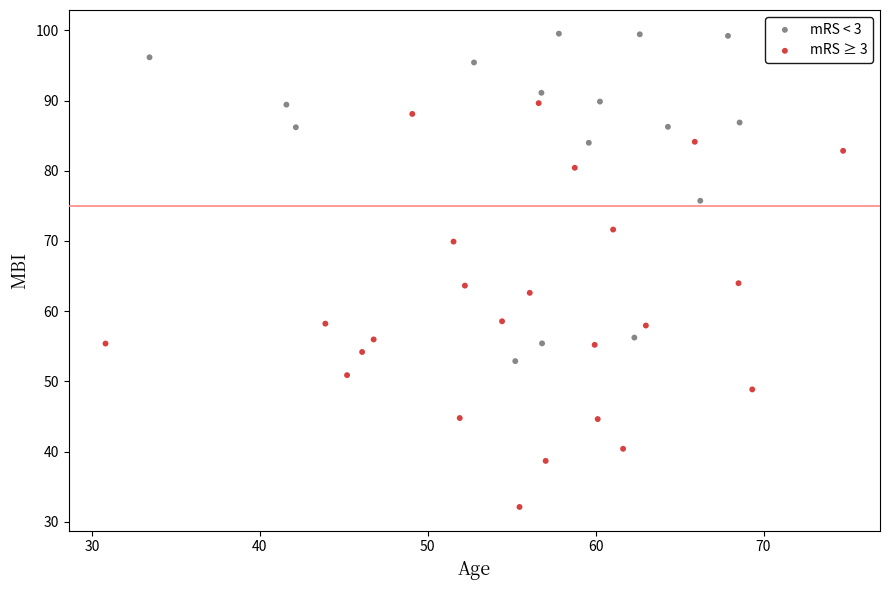

Which series contains the highest Y value?

mRS < 3